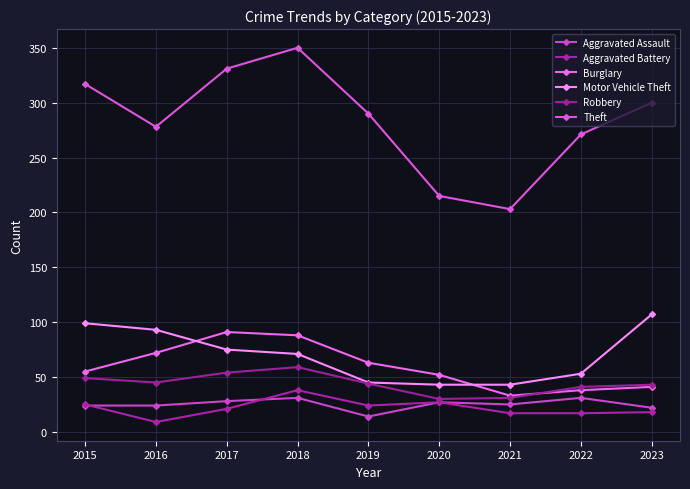

What is the approximate value of Burglary at 2021, to the nearest 5?

35